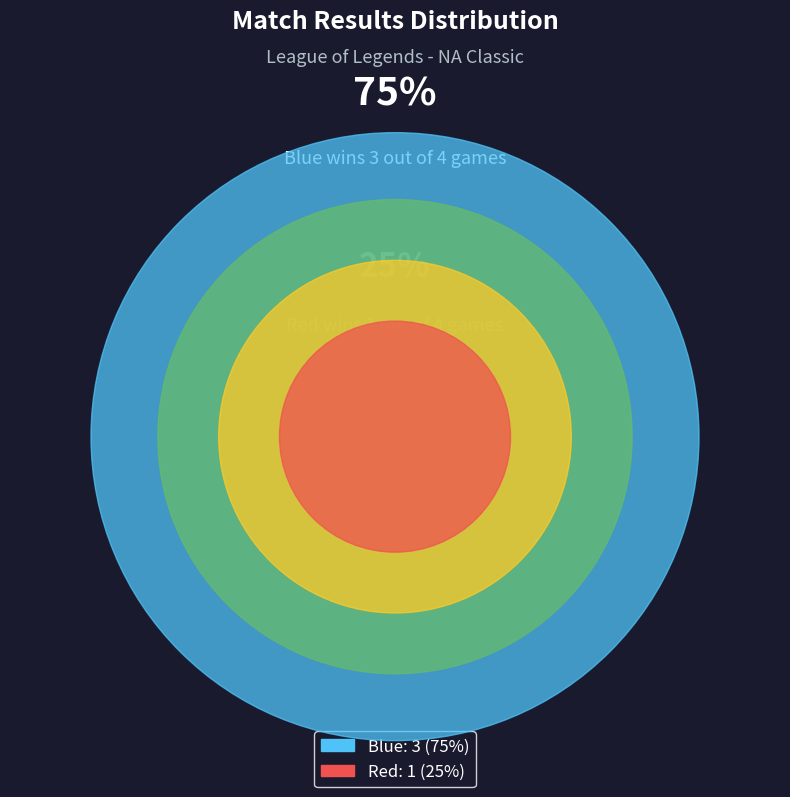

Is it true that Red is 25% of the pie?

True